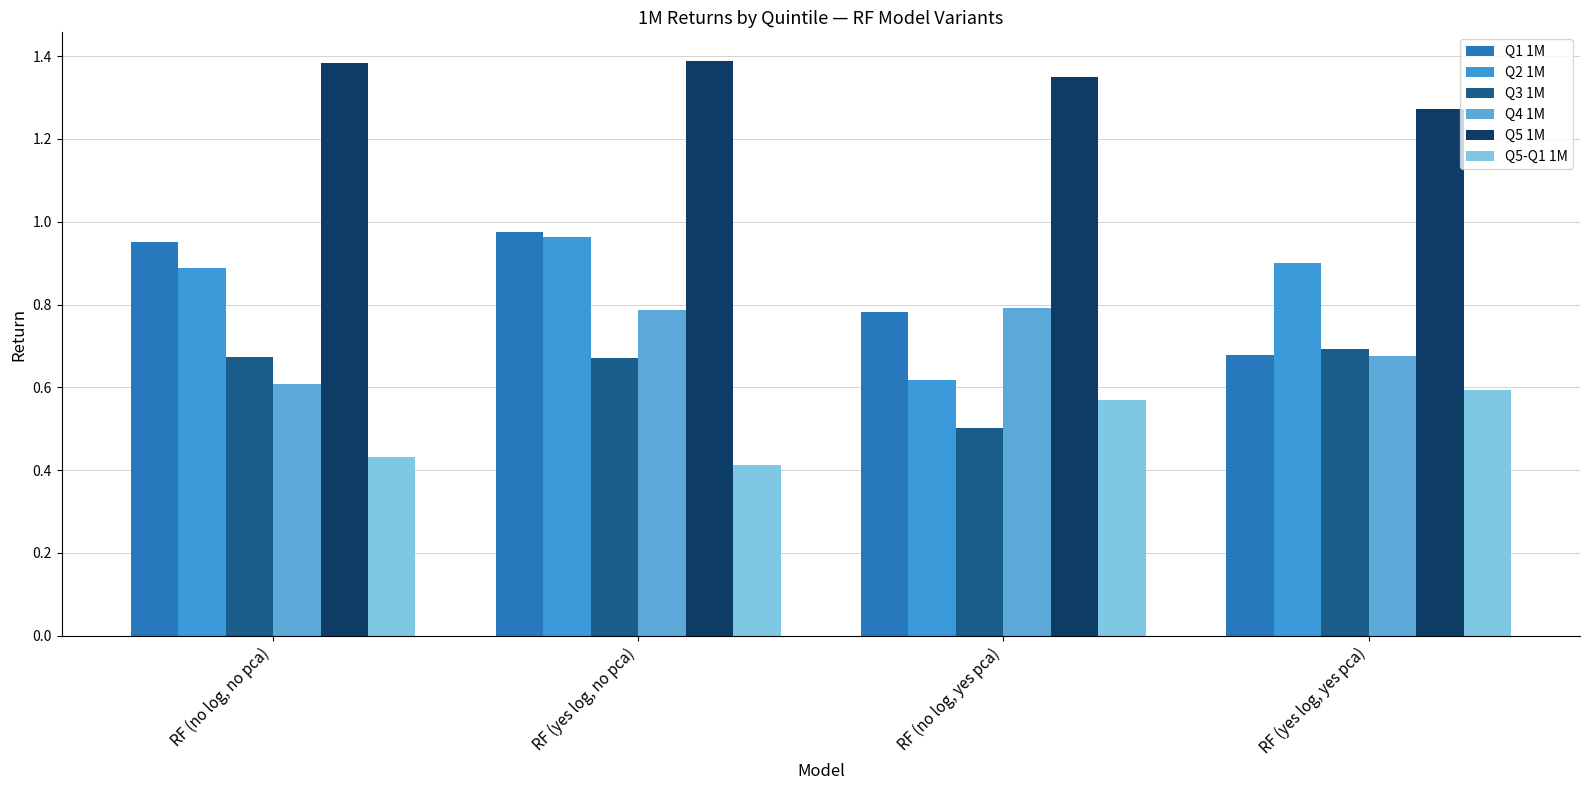

How many groups of bars are there?

4